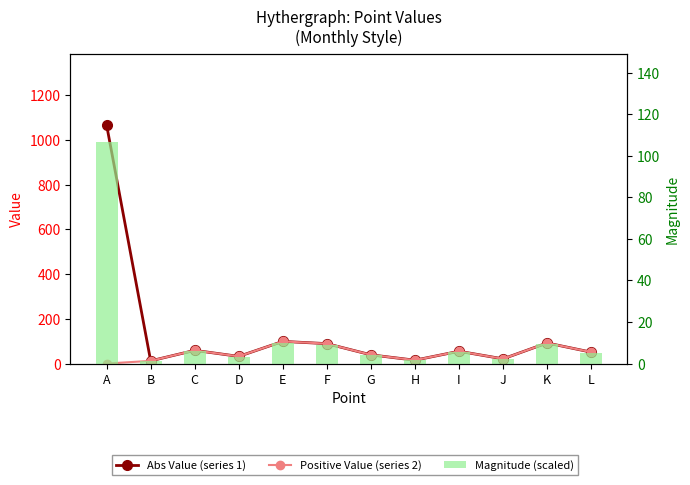

Which series has the widest spread of values?

Abs Value (series 1)